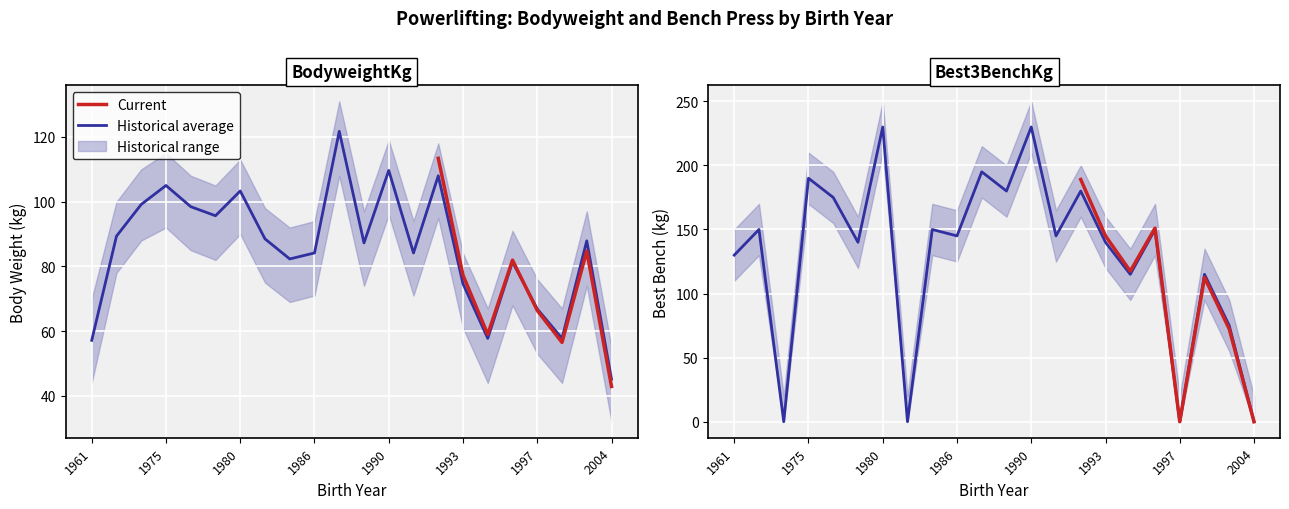

What is the total value across all series at 1995?

231.3